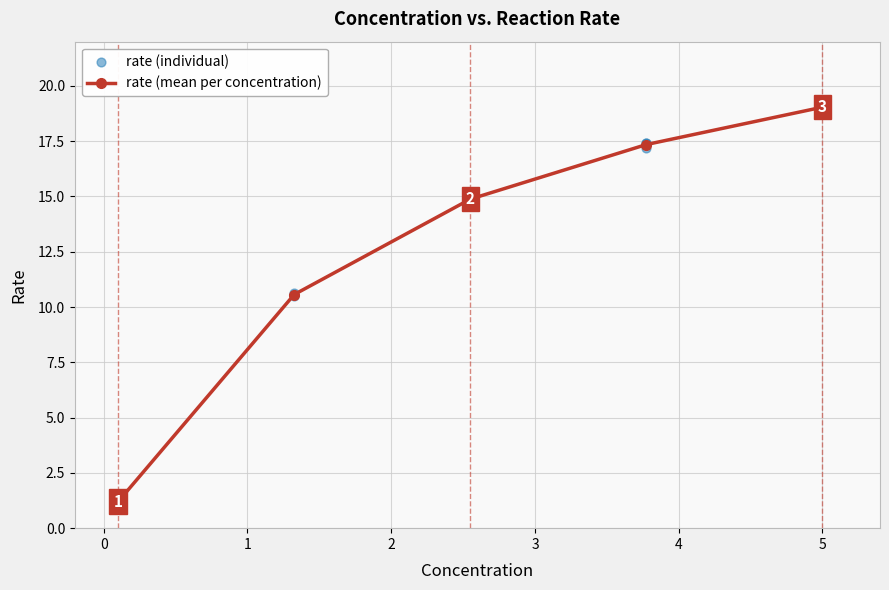

True or false: rate (mean per concentration) has more than 2 interior local peaks.

False